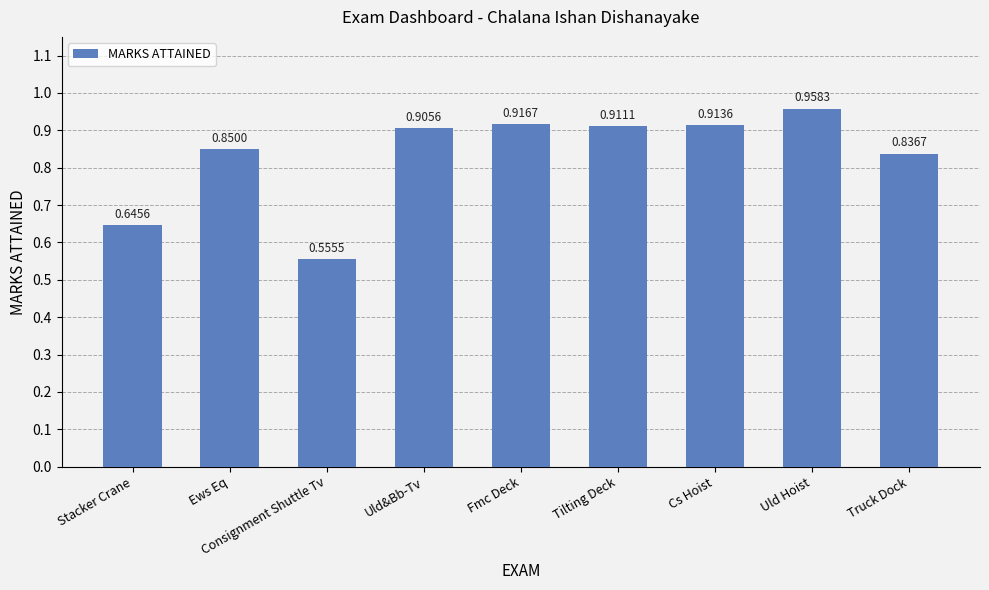

List the labels in order of value, smallest first.

Consignment Shuttle Tv, Stacker Crane, Truck Dock, Ews Eq, Uld&Bb-Tv, Tilting Deck, Cs Hoist, Fmc Deck, Uld Hoist